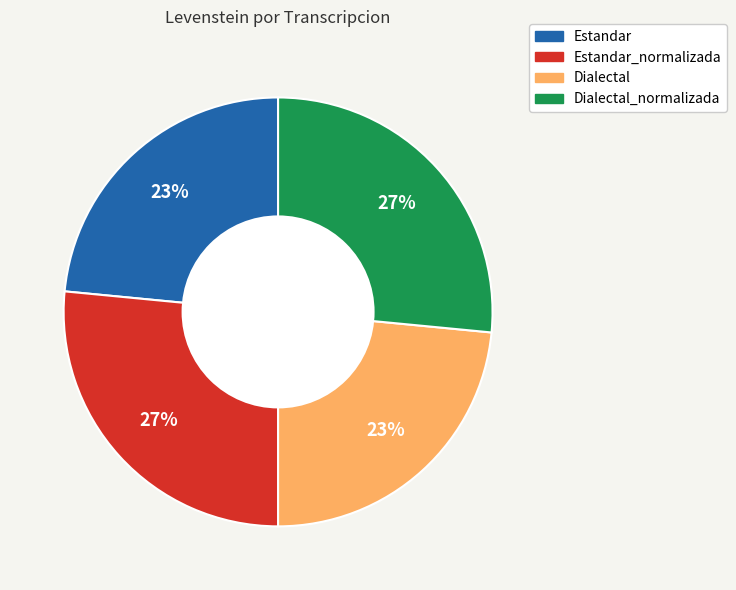

Does any single category account for the majority?

No